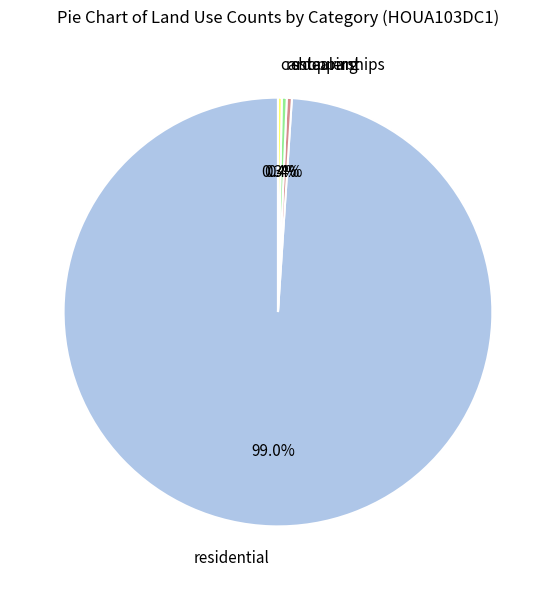

To the nearest percent, what is the average slice percentage?

25%